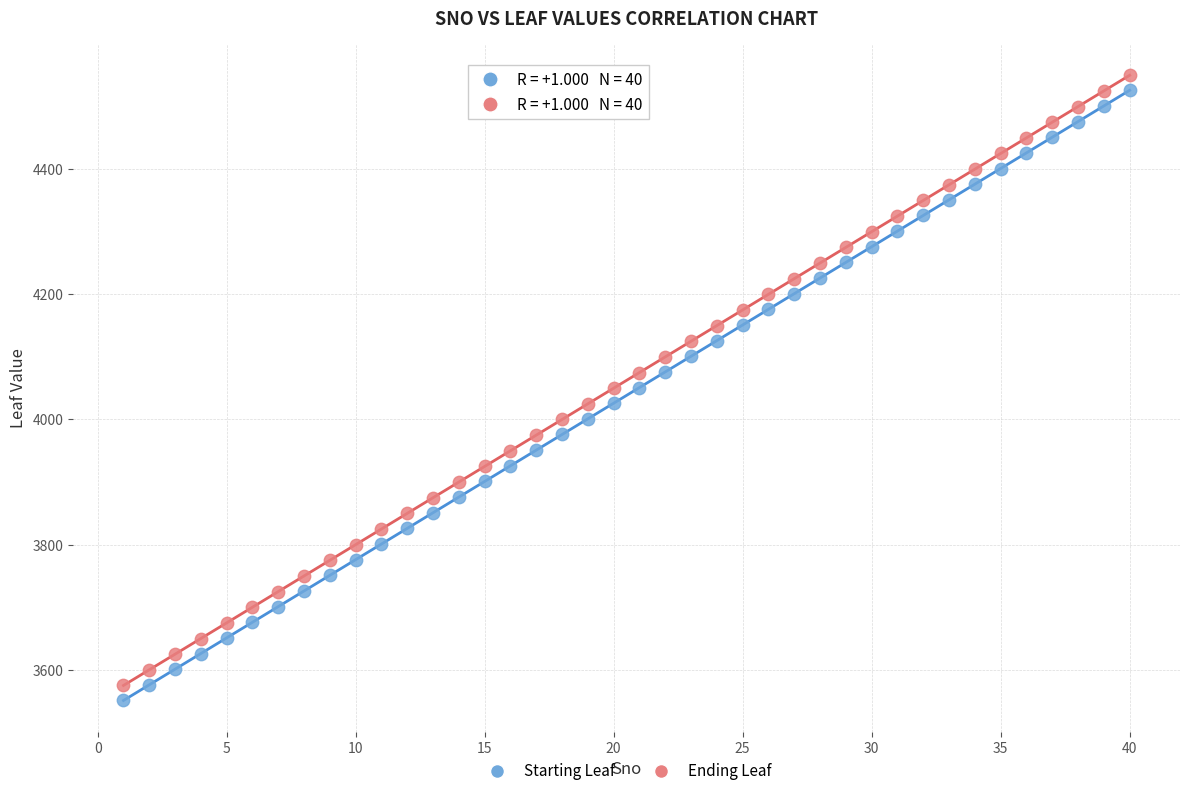

What is the X range (max minus min) for the scatter plot?

39